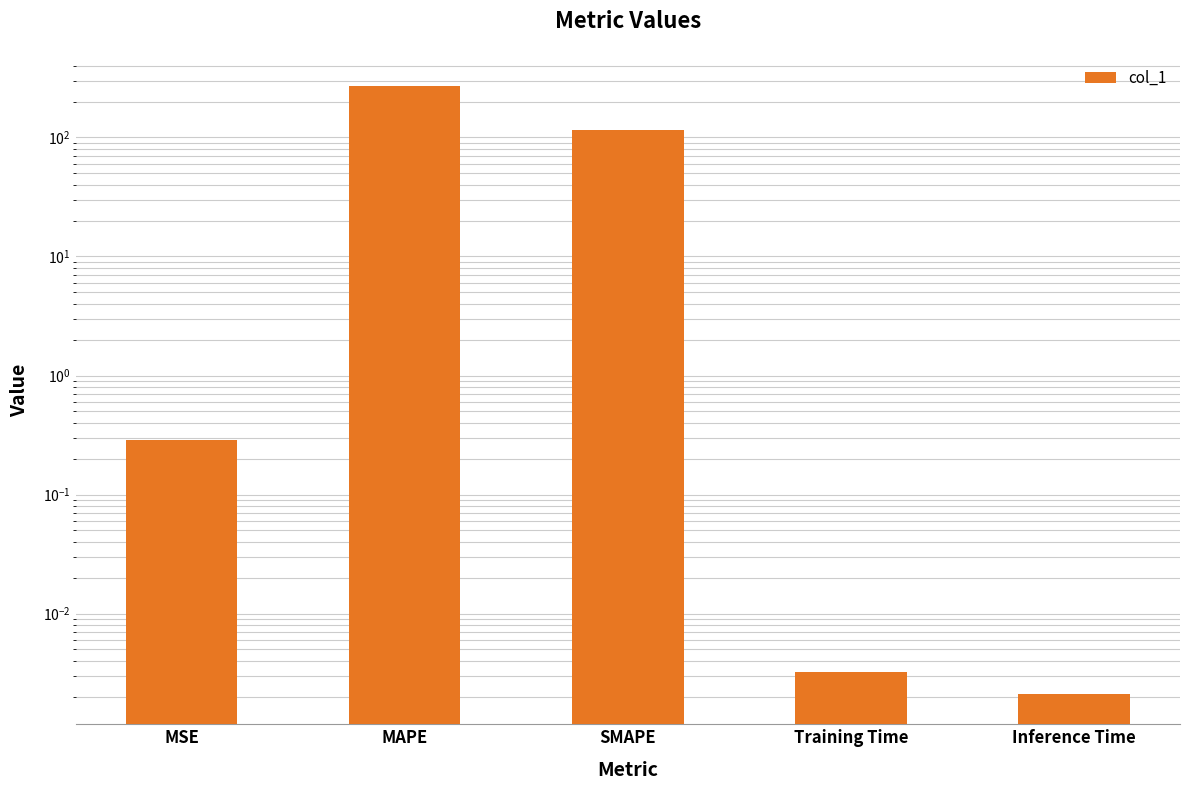

Reading left to right, list all the values displayed in this chart.

0.3	269.5	114.8	0.0	0.0